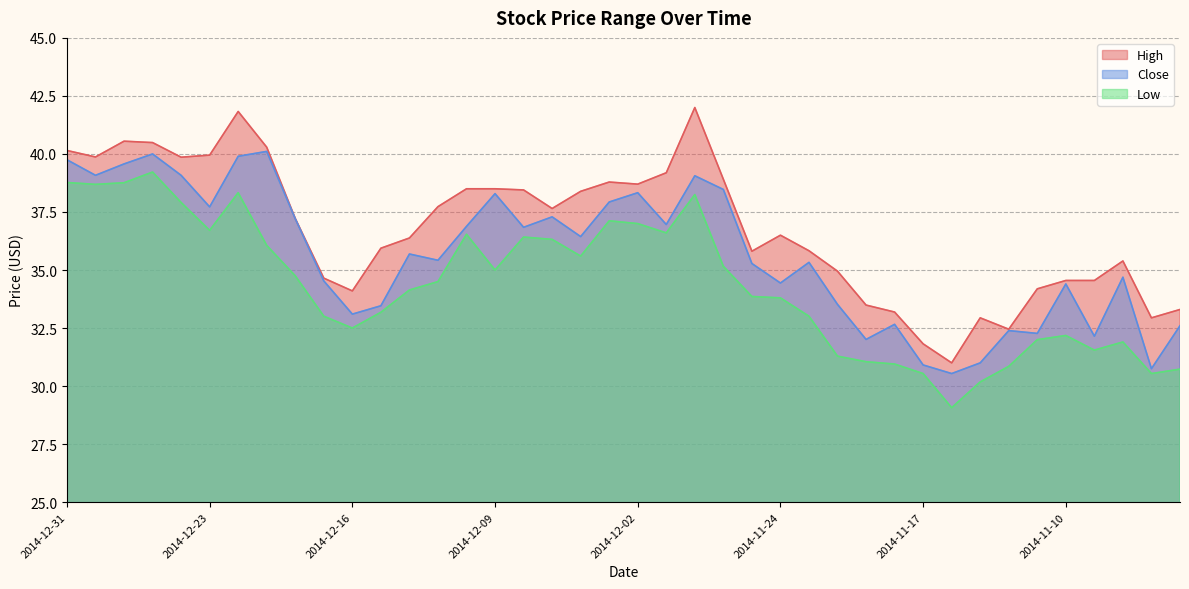

List the labels in order of Close value, smallest first.

2014-11-14, 2014-11-05, 2014-11-17, 2014-11-13, 2014-11-19, 2014-11-07, 2014-11-11, 2014-11-12, 2014-11-04, 2014-11-18, 2014-12-16, 2014-12-15, 2014-11-20, 2014-11-10, 2014-11-24, 2014-12-17, 2014-11-06, 2014-11-25, 2014-11-21, 2014-12-11, 2014-12-12, 2014-12-04, 2014-12-08, 2014-12-10, 2014-12-01, 2014-12-18, 2014-12-05, 2014-12-23, 2014-12-03, 2014-12-09, 2014-12-02, 2014-11-26, 2014-11-28, 2014-12-30, 2014-12-24, 2014-12-29, 2014-12-31, 2014-12-22, 2014-12-26, 2014-12-19